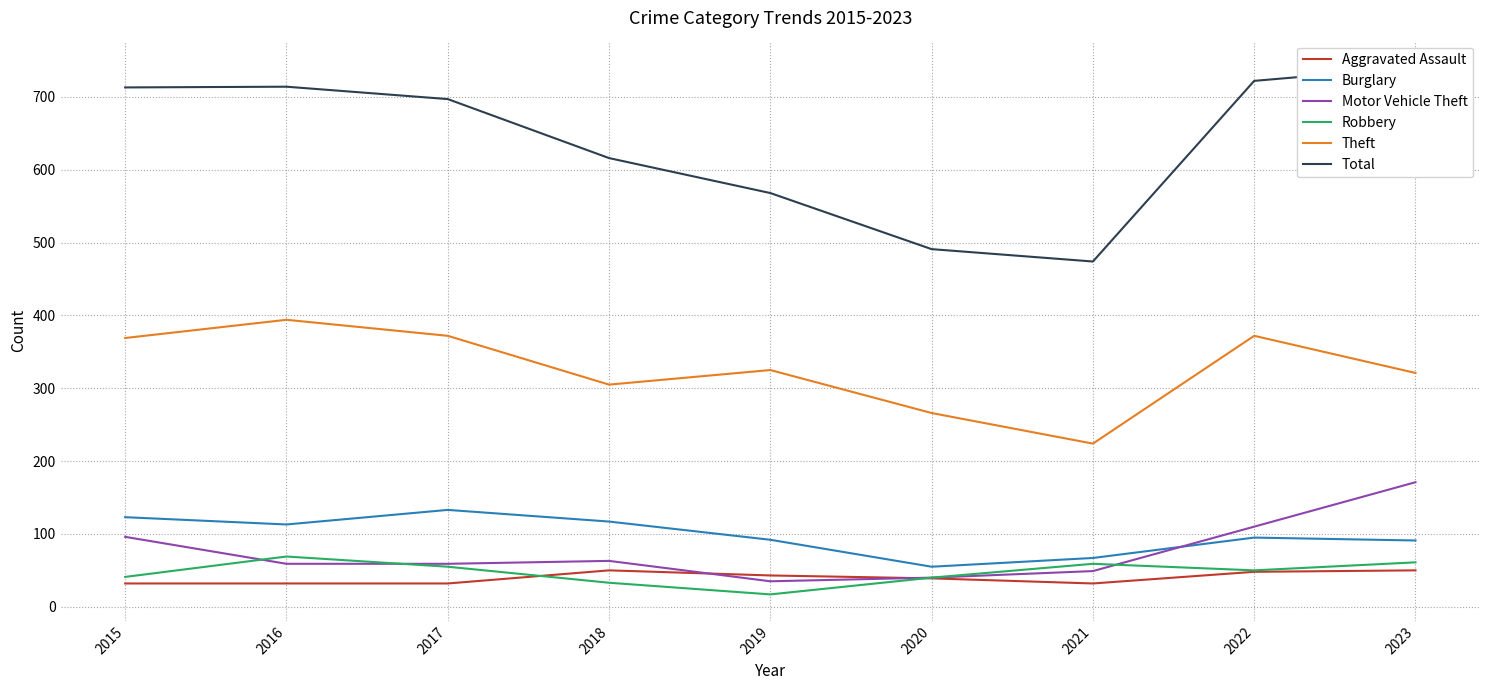

What is the spread (max minus min) of values at 2015?

681